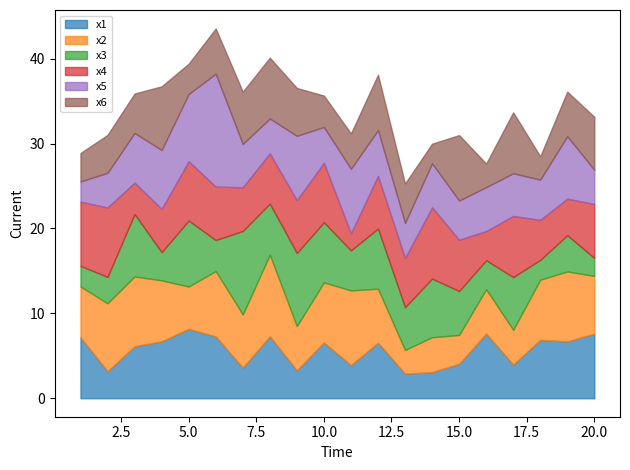

Between which two adjacent categories do x2 and x6 first intersect?

3 and 4